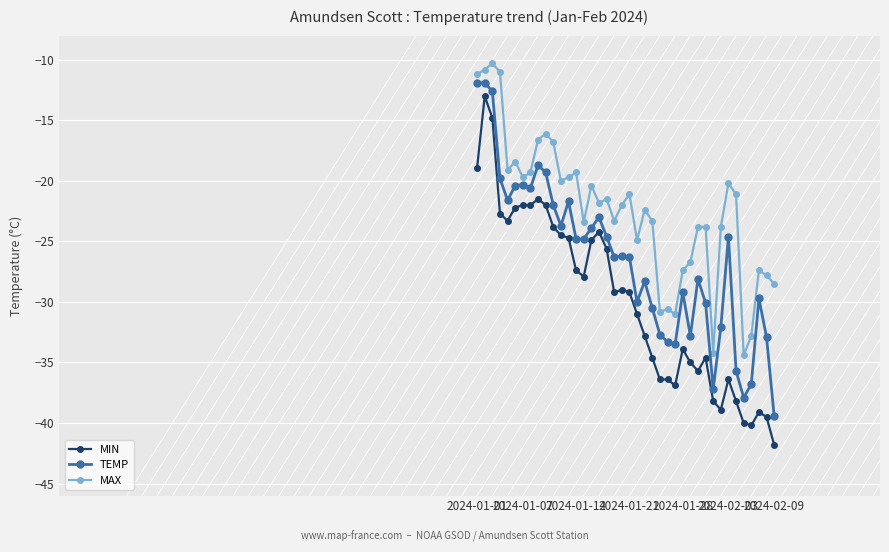

What is the value of the MAX point at the 22nd from the left?

-24.9